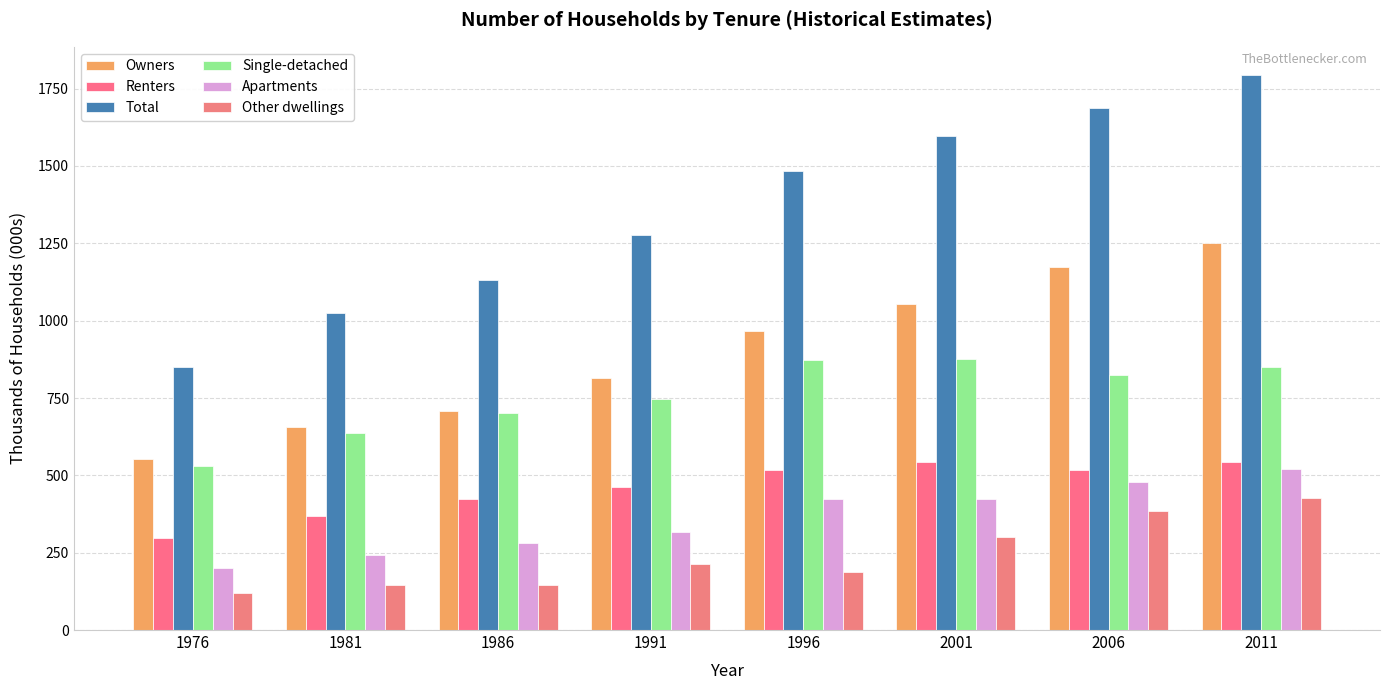

Which has a higher value, 1981 or 2011?

2011